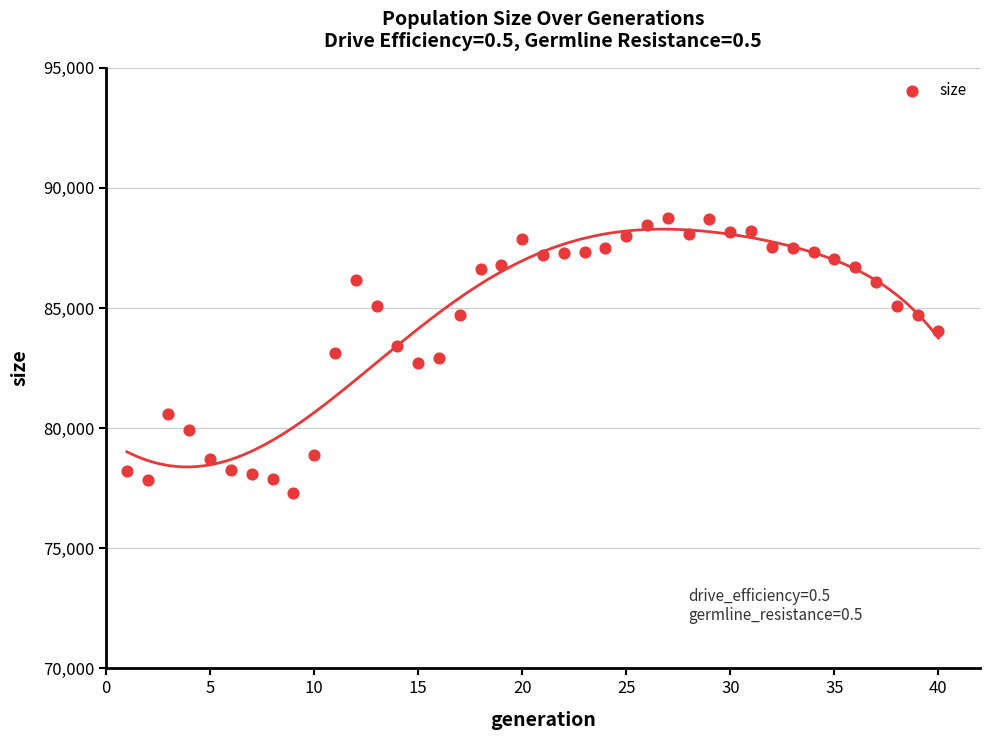

What is the range of Y values (max minus min)?

11465